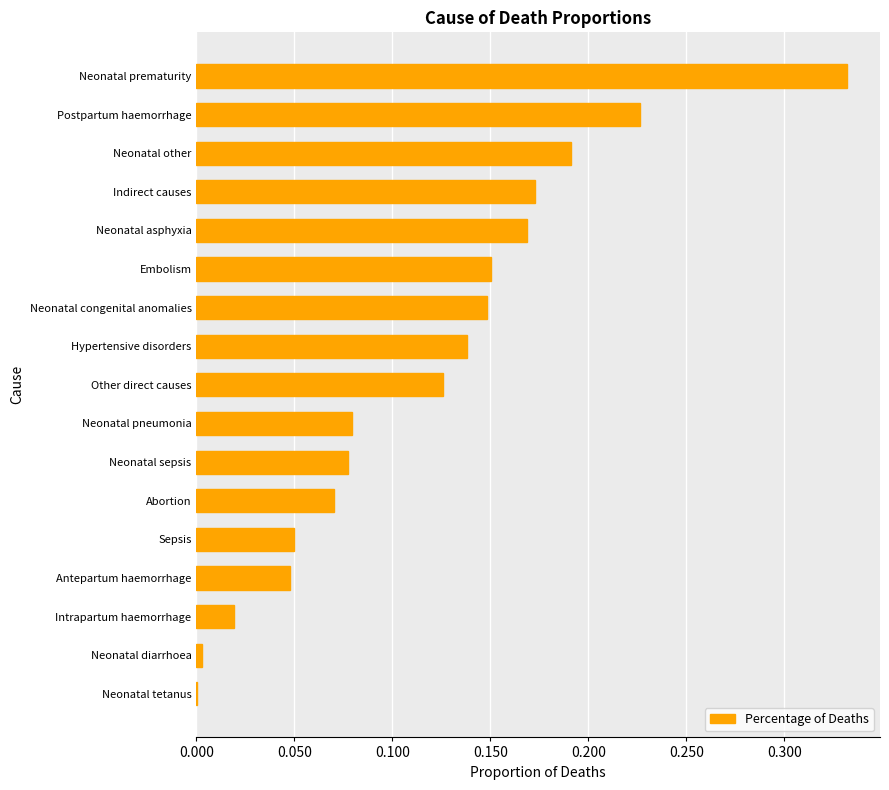

Between Other direct causes and Sepsis, which is larger?

Other direct causes